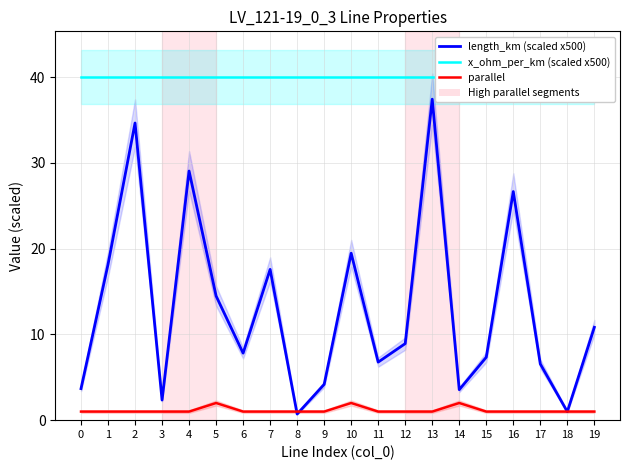

True or false: length_km (scaled x500) and x_ohm_per_km (scaled x500) intersect in this chart.

False